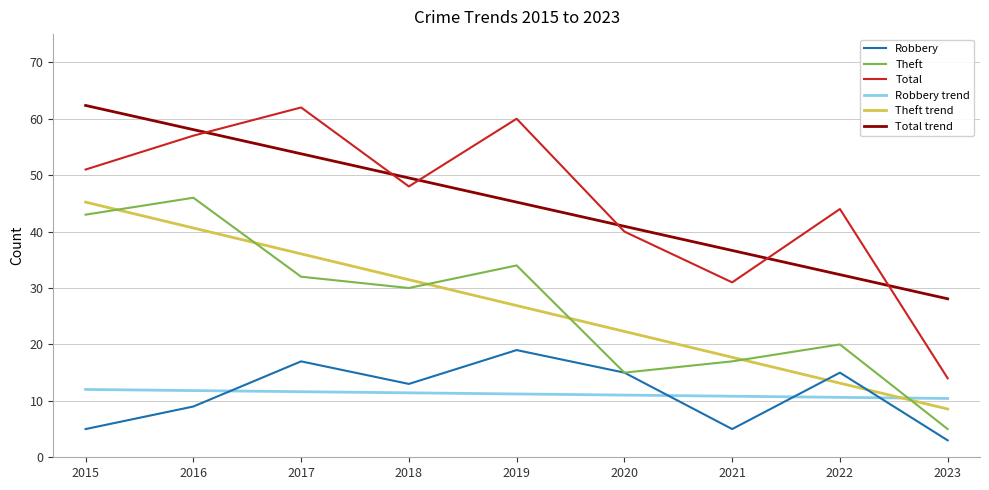

What is the total value across all series at 2018?

183.4